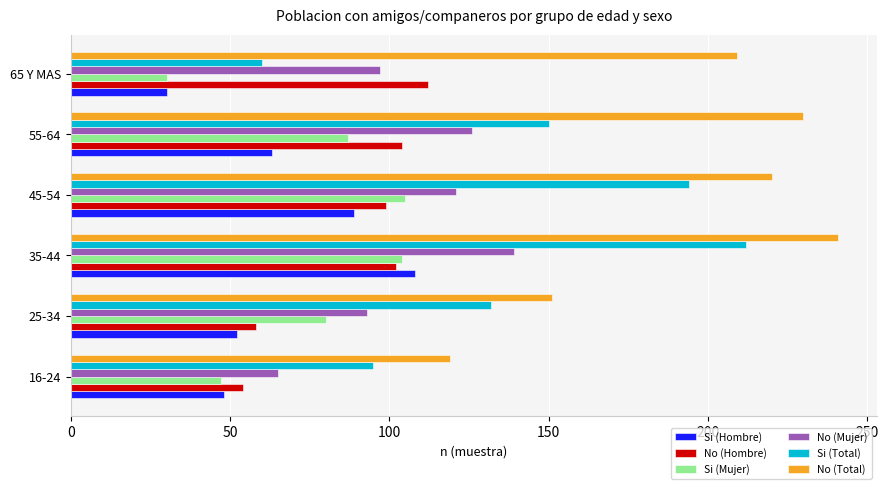

What is the sum of all Si (Hombre) values?

390